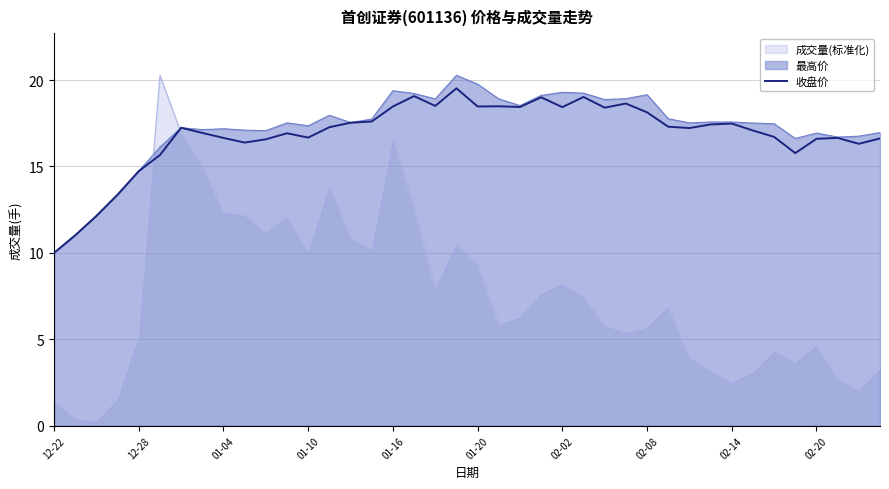

Does the chart display data point markers on the line(s)?

No